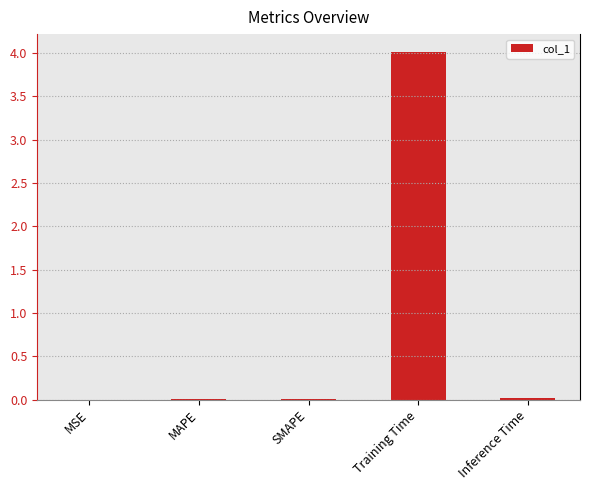

What is the approximate value at Training Time?

4.0